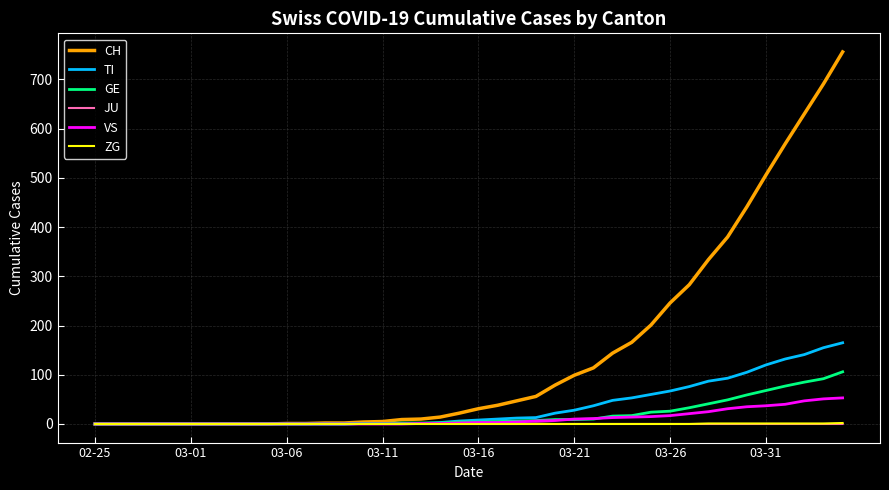

How many JU values are between 0 and 1?

40